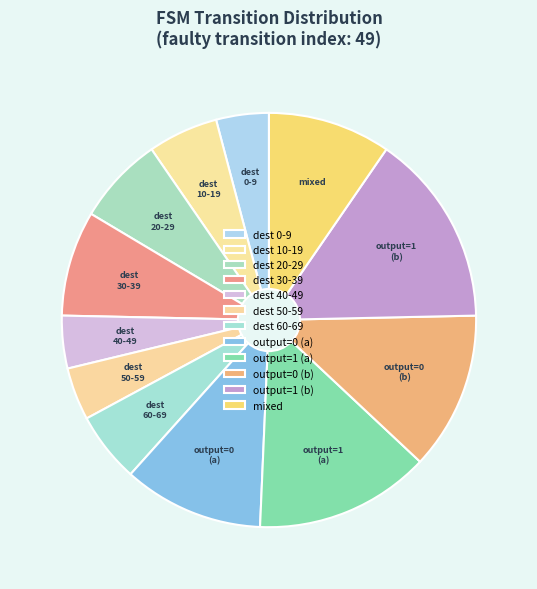

How many slices are in this pie chart?

12